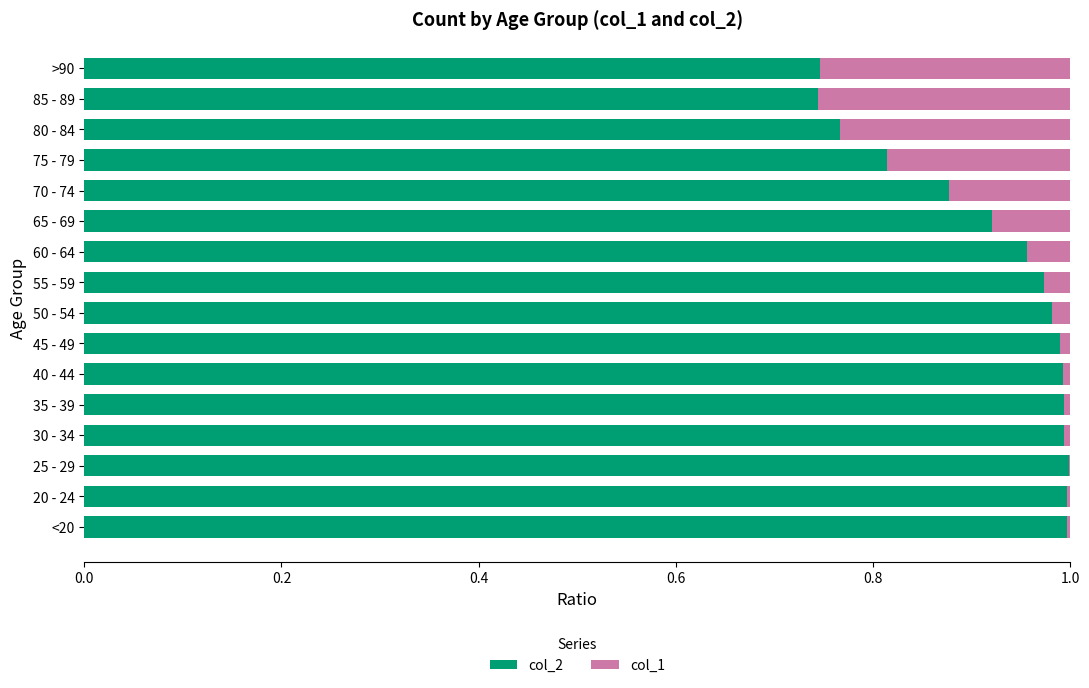

True or false: col_2 has a value of 0.5 at 25 - 29.

False